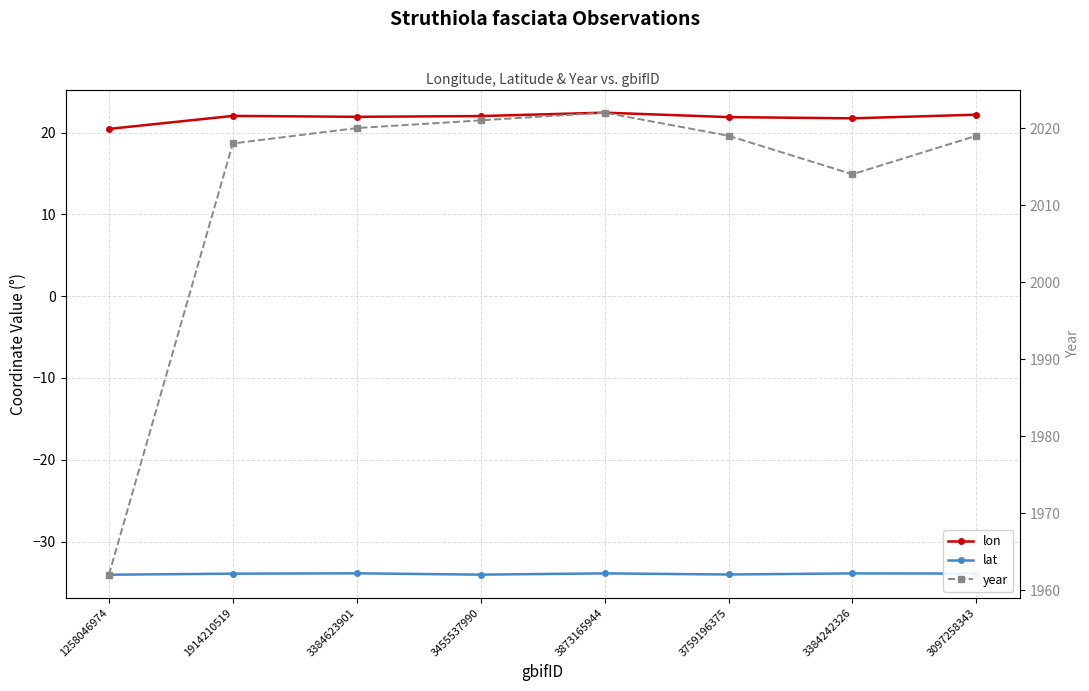

What is the label of the 8th point from the left?

3097258343